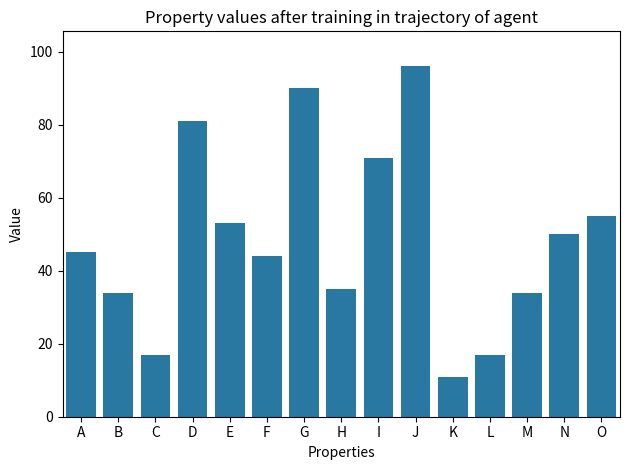

How many categories are shown in the chart?

15